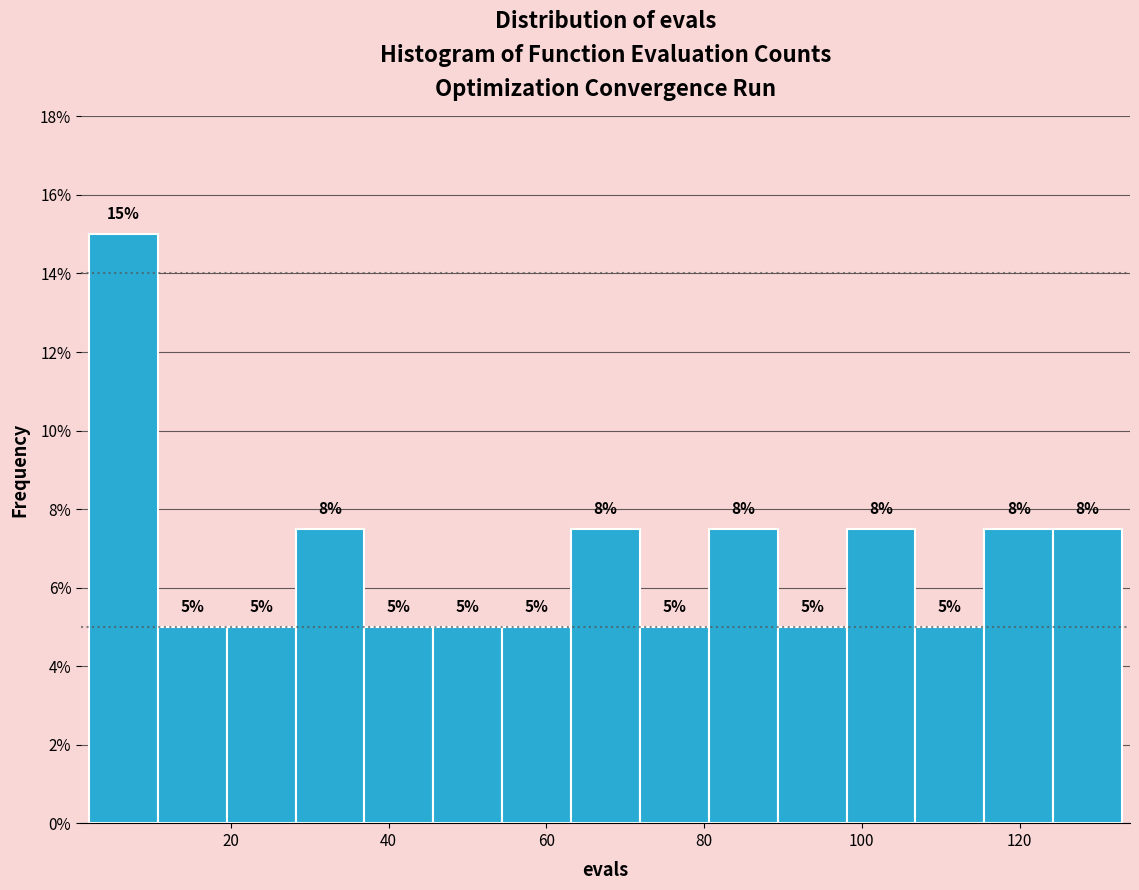

Which range on the x-axis has the tallest bar?

2 to 10